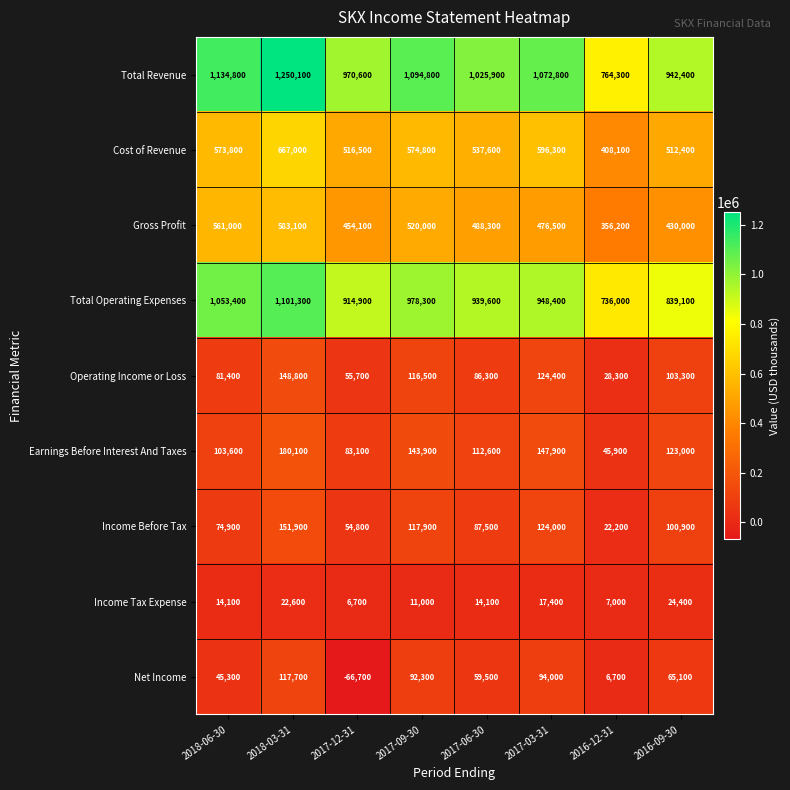

Which series has the largest total across all categories?

Total Revenue